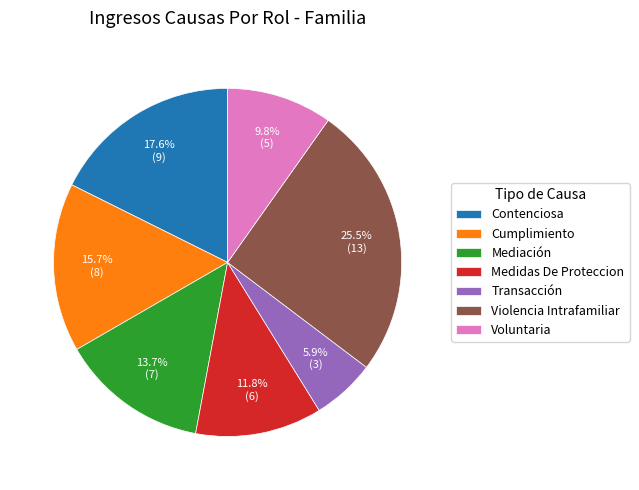

Count the number of slices in the pie.

7